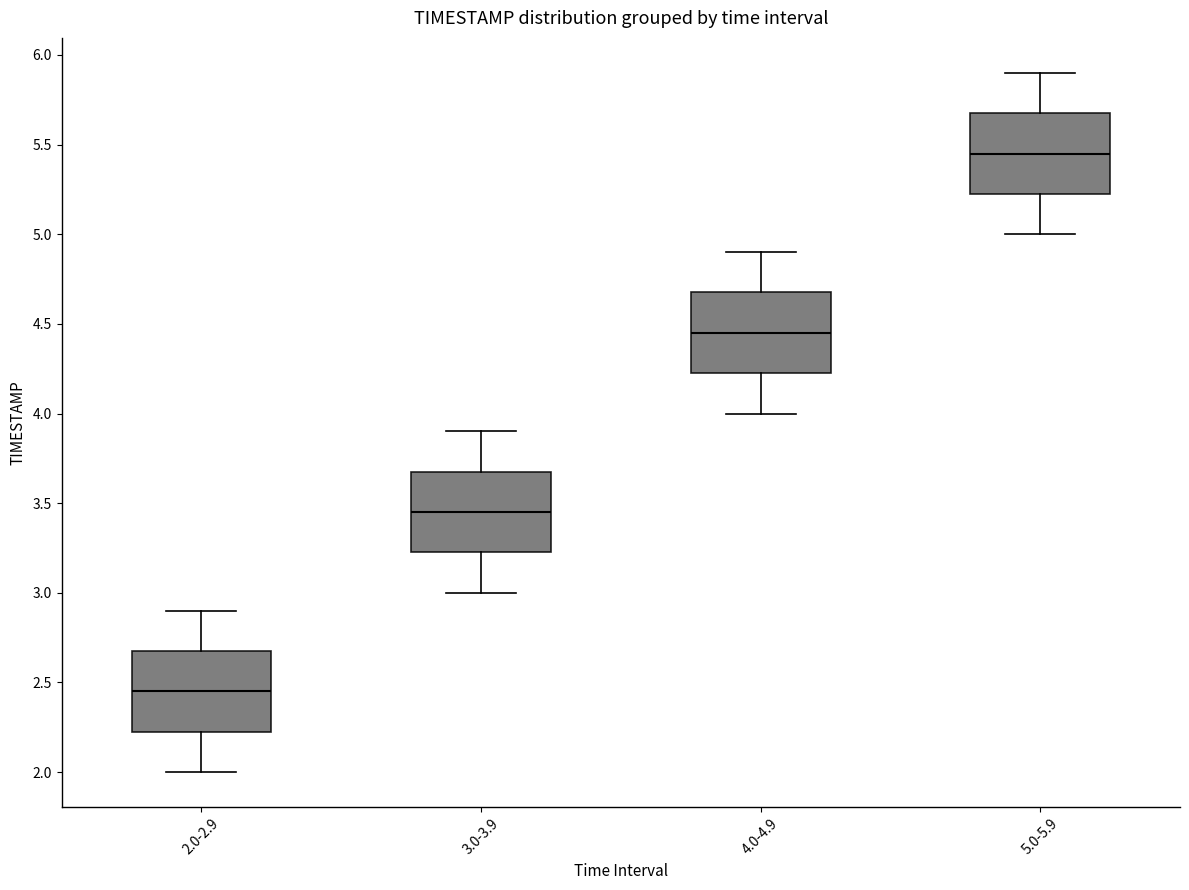

Where does the median line of the box for 4.0-4.9 sit on the y-axis? The values are not printed on the chart, so give them approximately, as read against the axis.

4.45